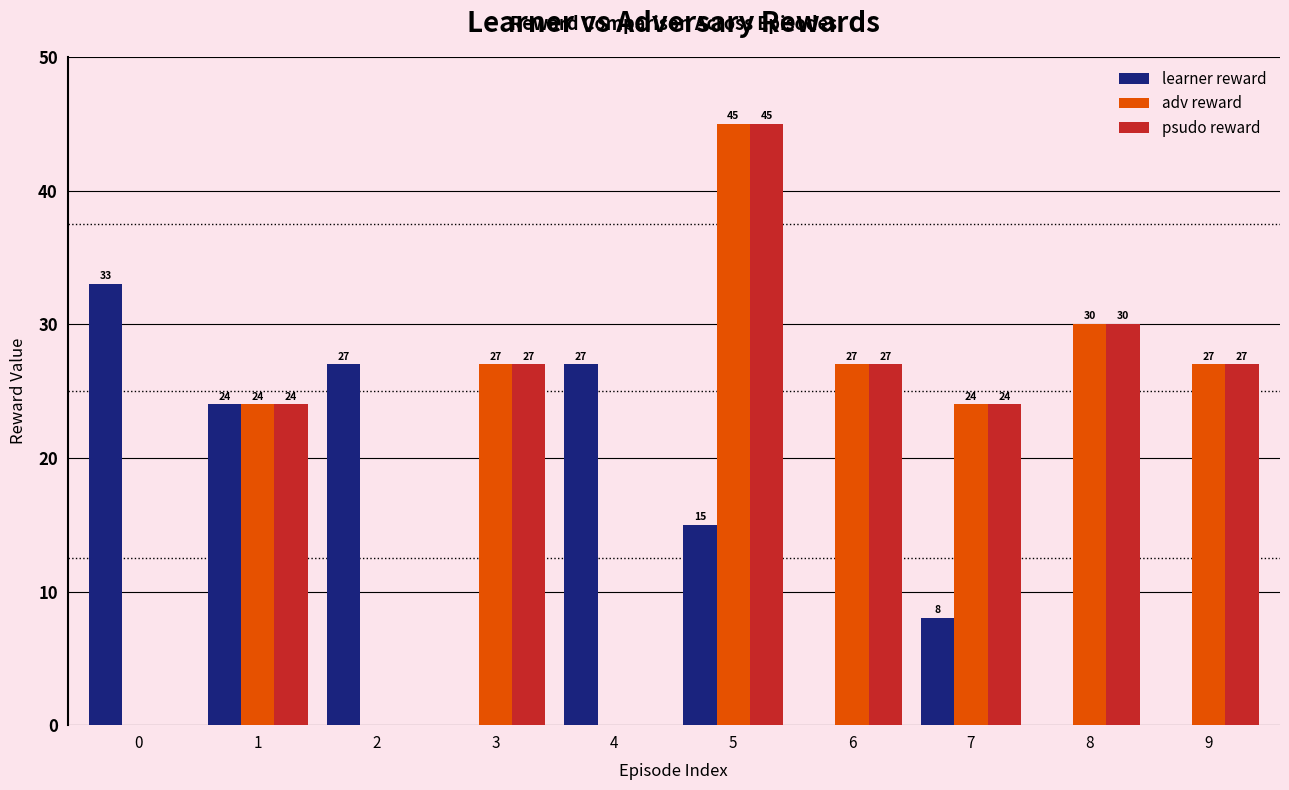

Where is learner reward nearest to the value 16?

5